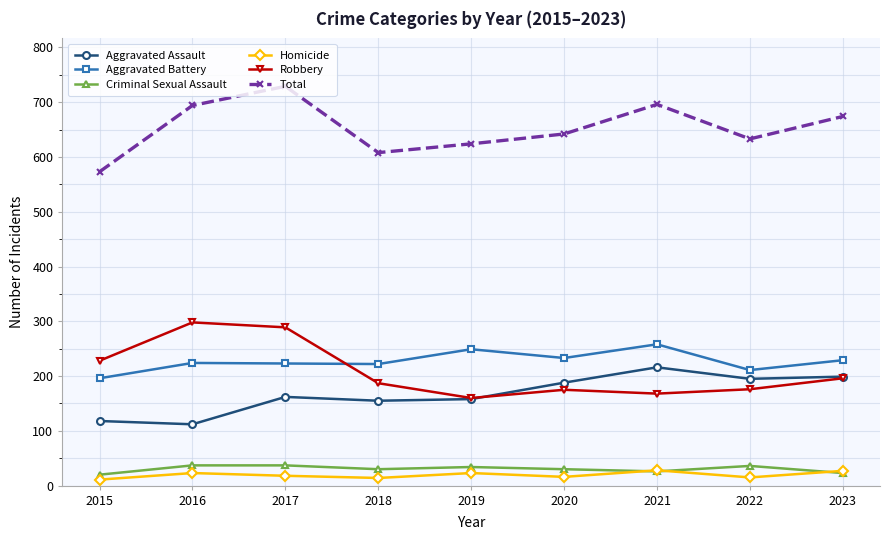

The Total series shows 696 at 2021. True or false?

True